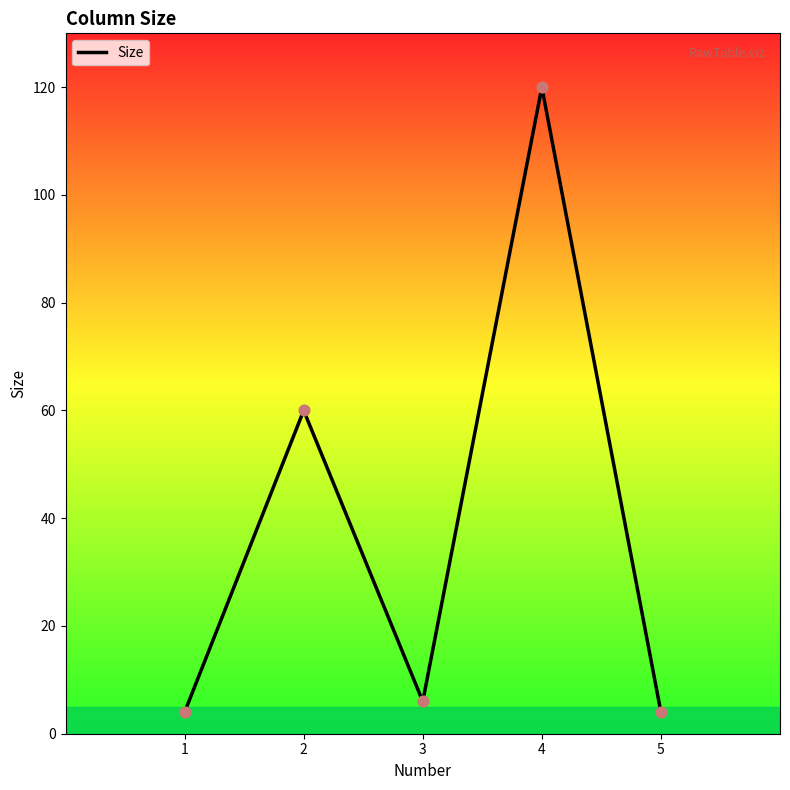

What is the ratio of the value at 3 to the value at 5?

1.5